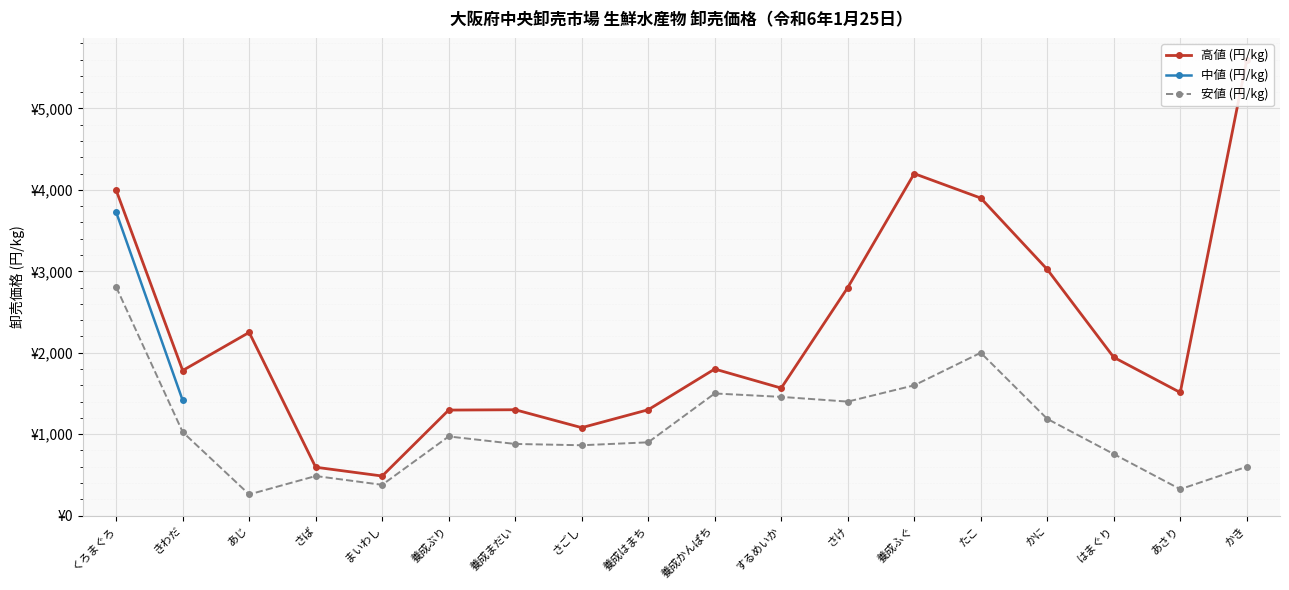

What is the sum of the 安値 (円/kg) values at 養成かんぱち and かに?

2688.0